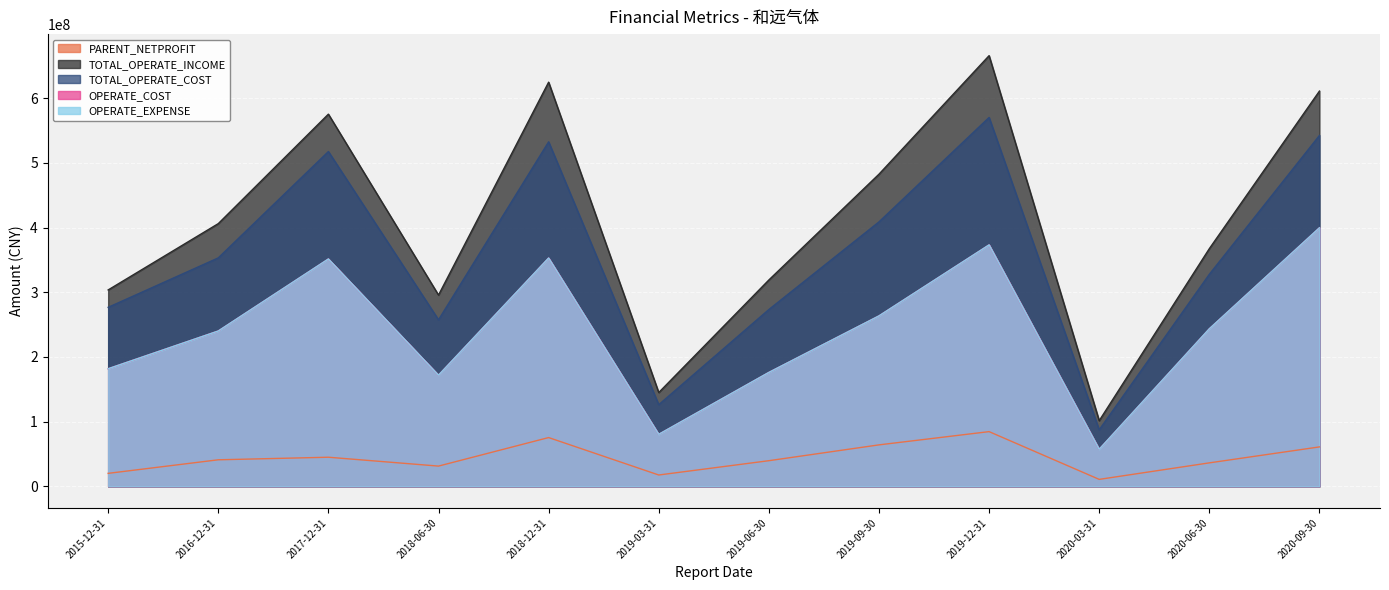

Is it true that OPERATE_COST equals 181735277.3 at 2015-12-31?

True